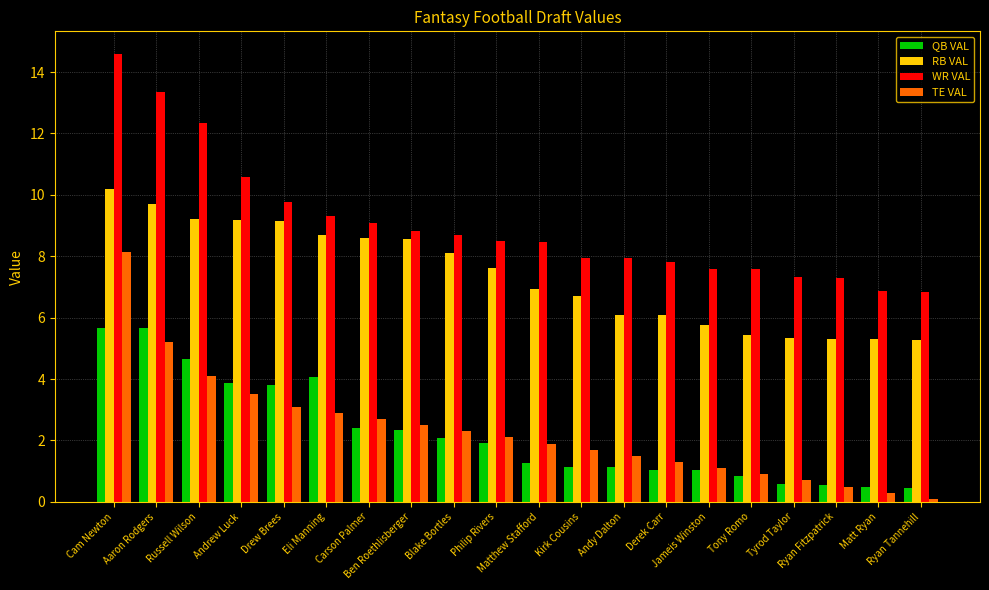

What position from the left is Aaron Rodgers?

2